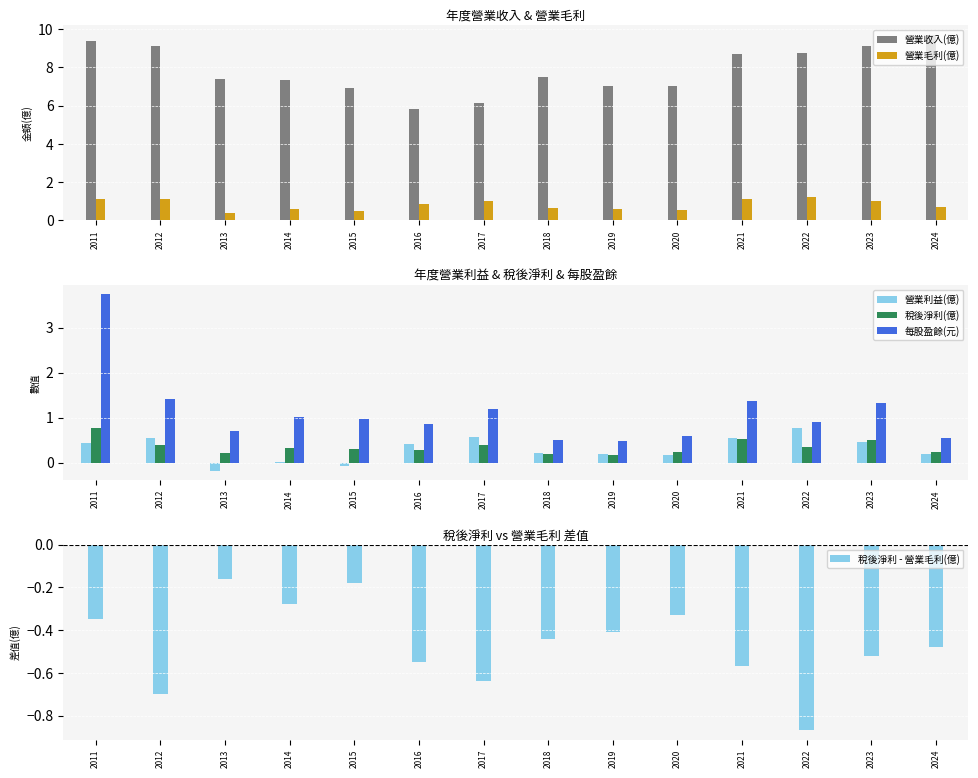

What is the maximum value shown in the chart?

9.7